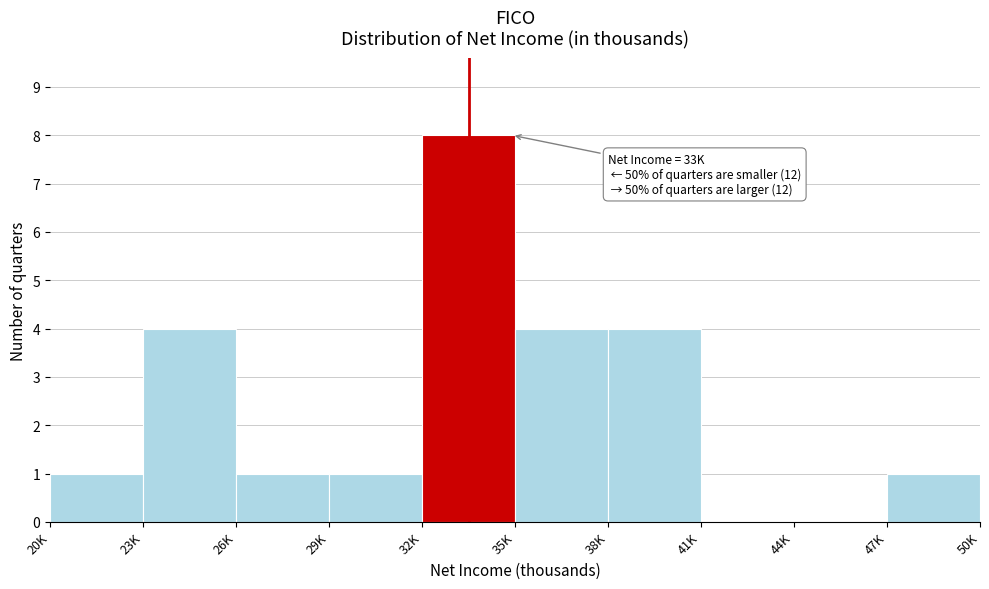

Reading right to left, transcribe all the data shown in this chart.

47K=1	44K=0	41K=0	38K=4	35K=4	32K=8	29K=1	26K=1	23K=4	20K=1